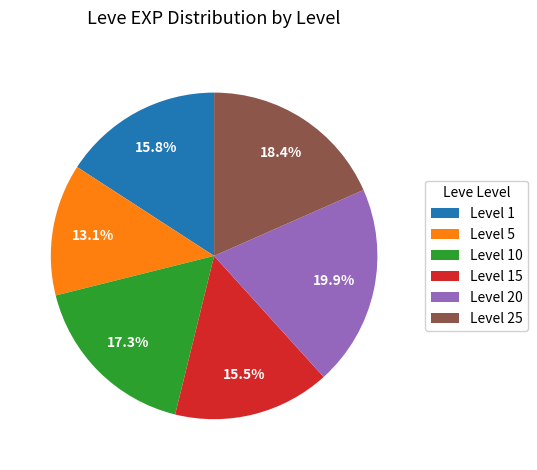

Which has a higher value, Level 15 or Level 20?

Level 20